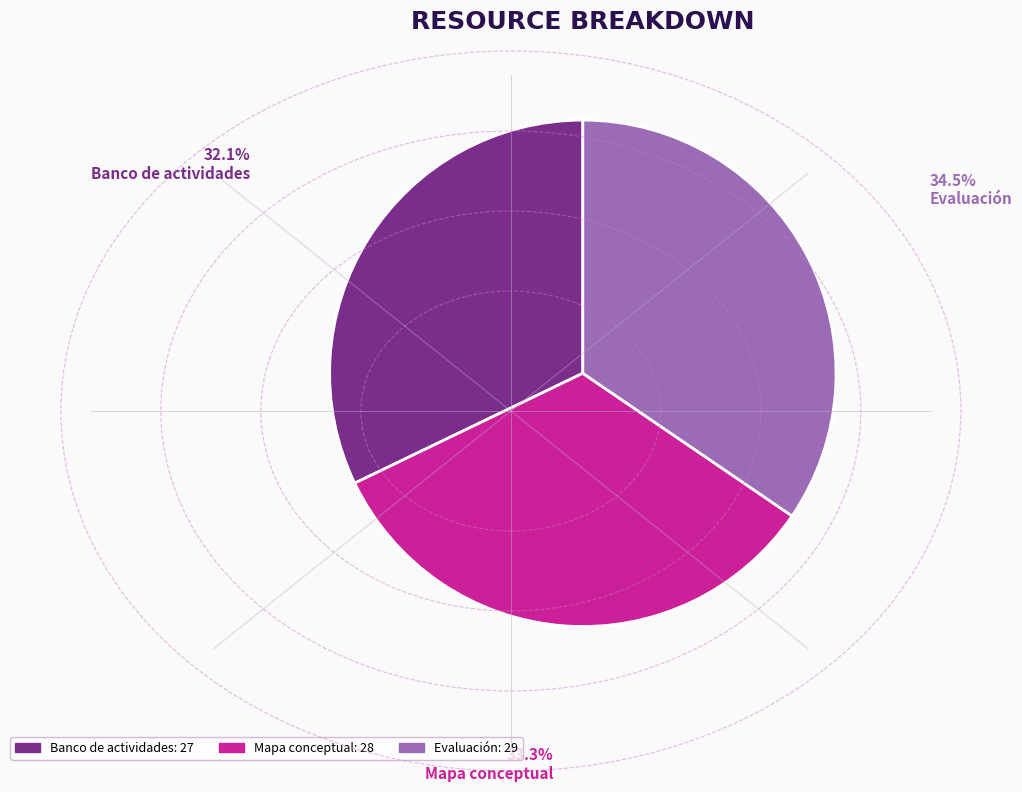

Rank the categories by value from lowest to highest.

Banco de actividades, Mapa conceptual, Evaluación